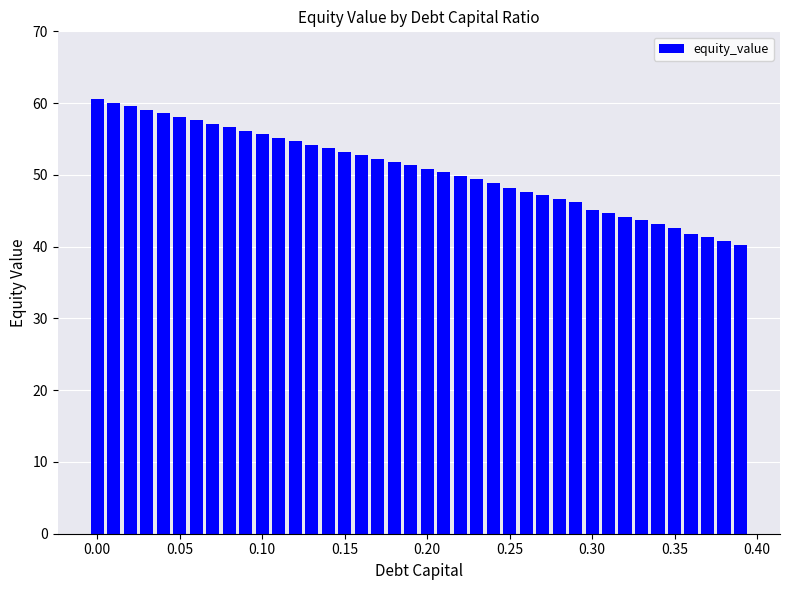

What is the average value?

50.8